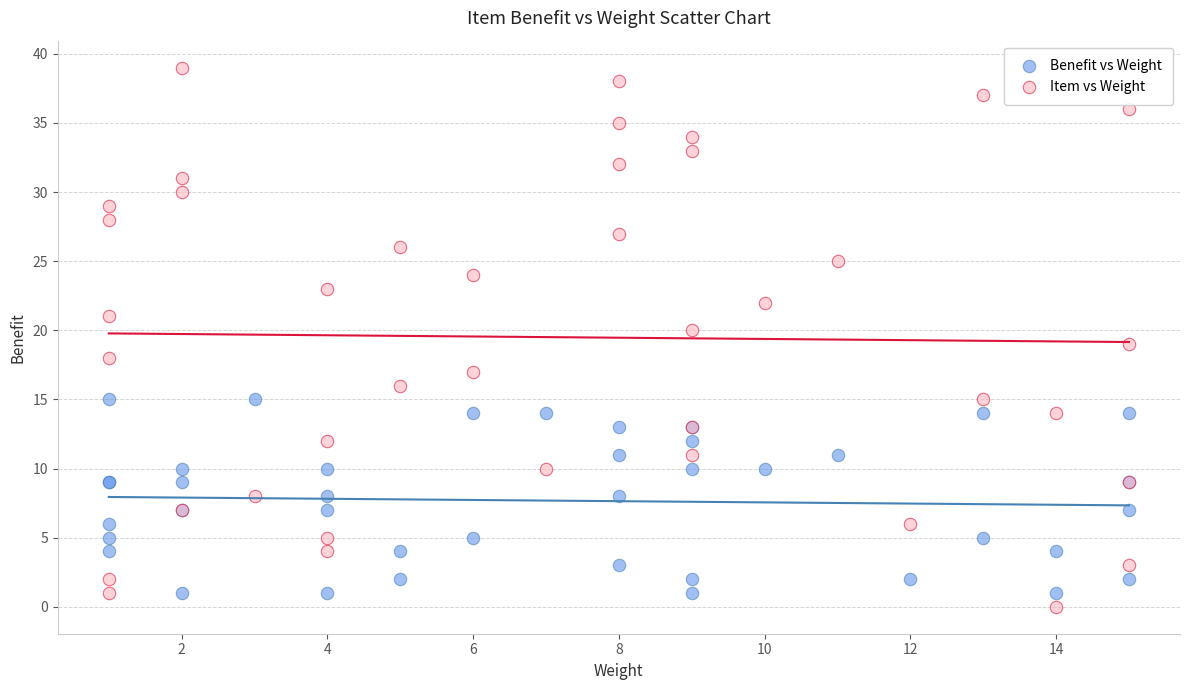

What is the X range (max minus min) for the scatter plot?

14